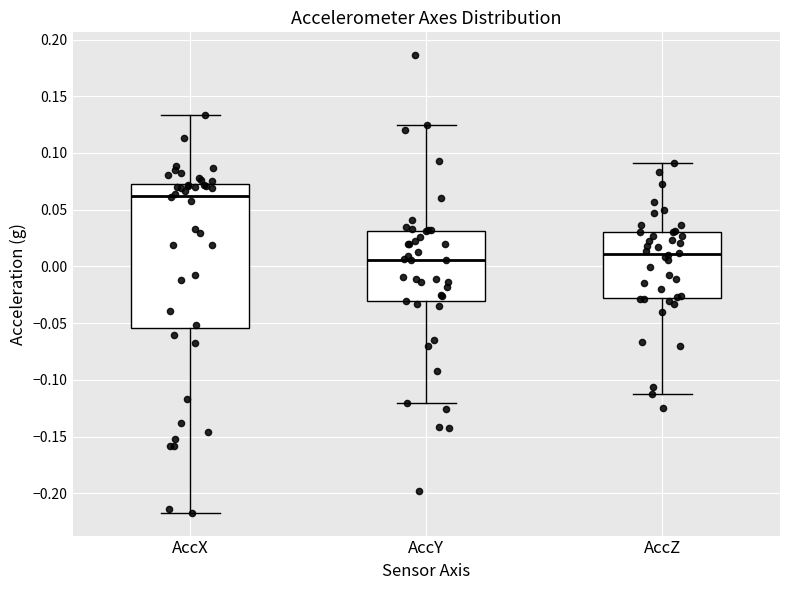

Which box has the highest median line?

AccX